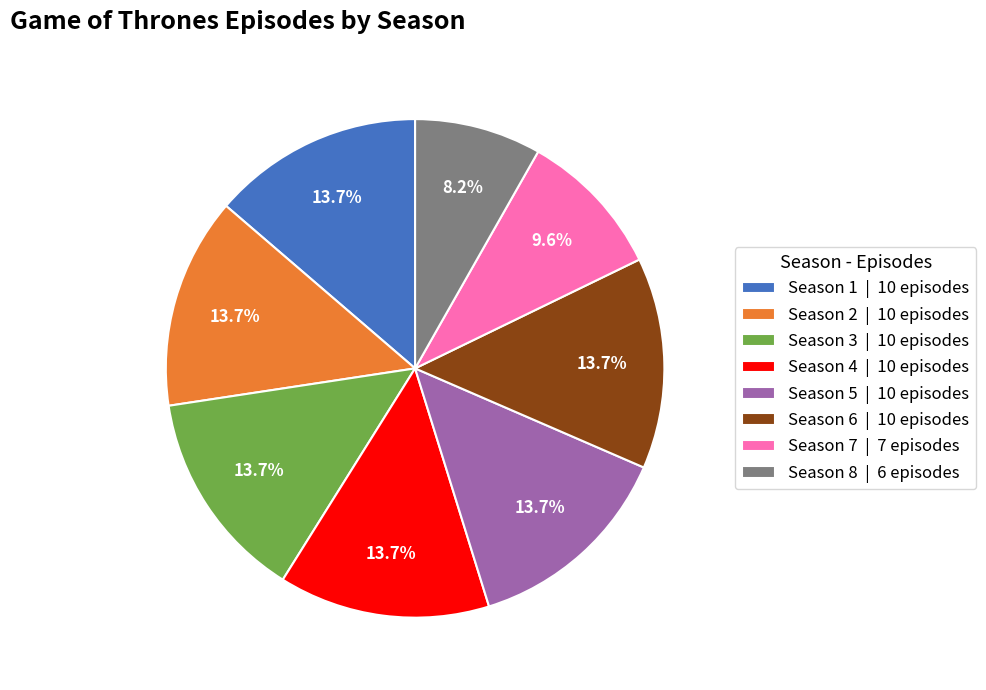

What percentage do Season 2 and Season 5 together represent?

27.4%